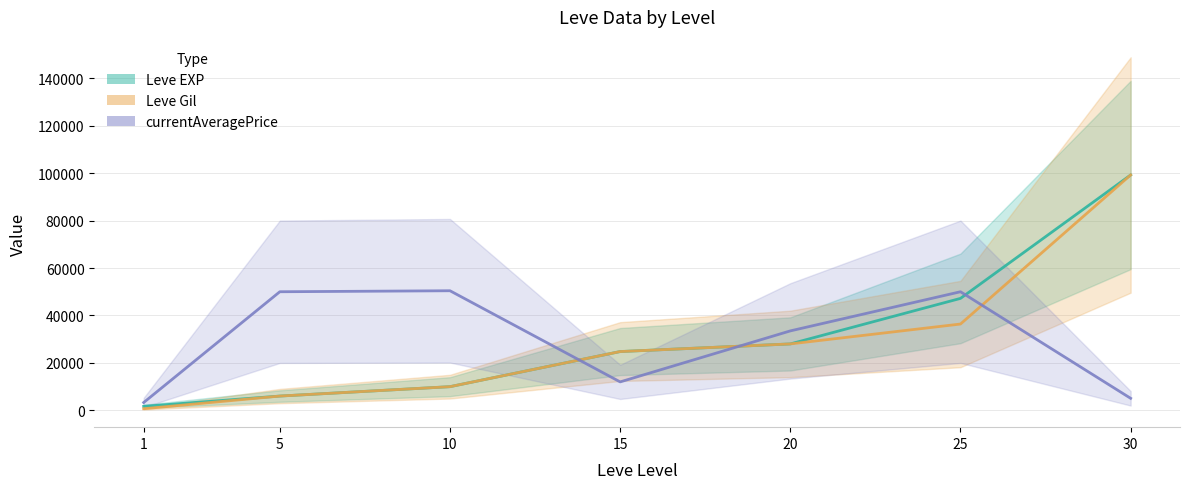

How many distinct data groups are displayed?

3